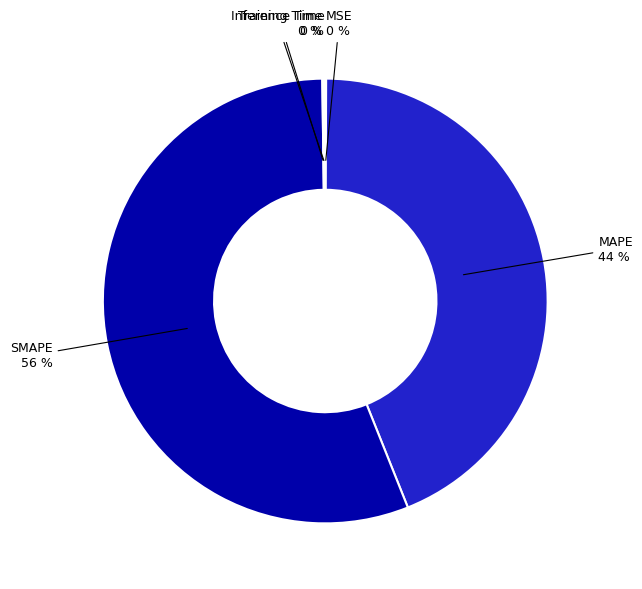

Do SMAPE and MAPE together represent more than half of the pie?

Yes